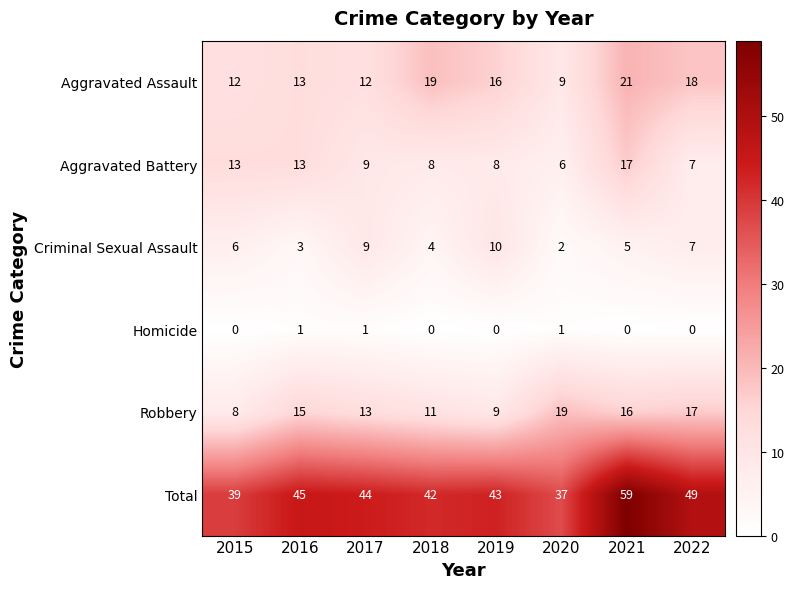

What is the minimum value for Total?

37